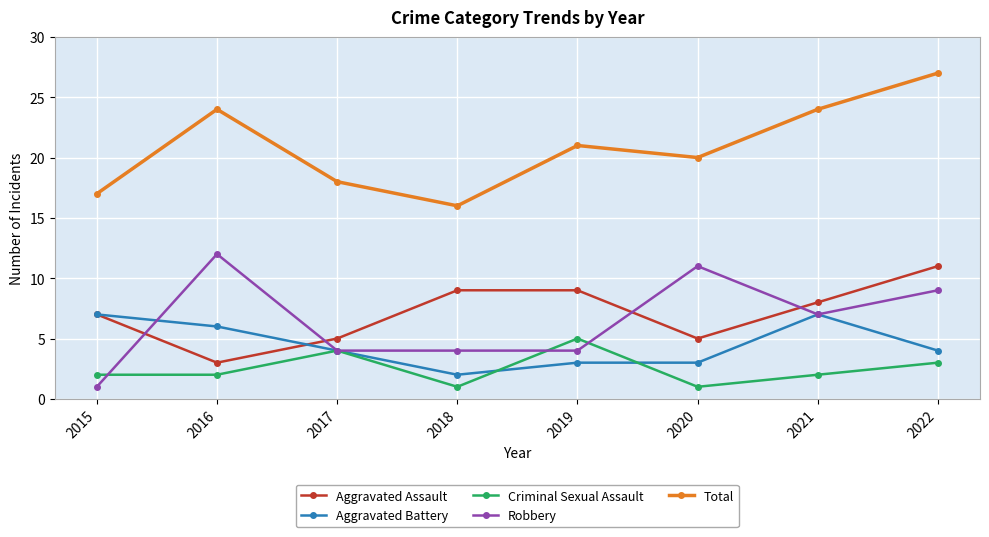

What is the lowest value of the Total series?

16